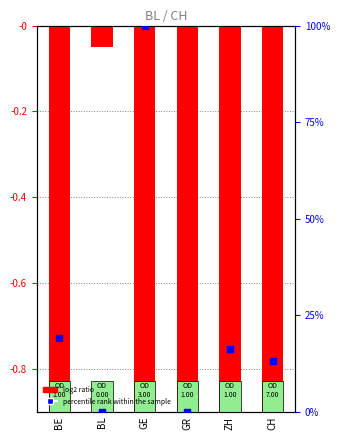

At how many categories does at least one series exceed 85?

1